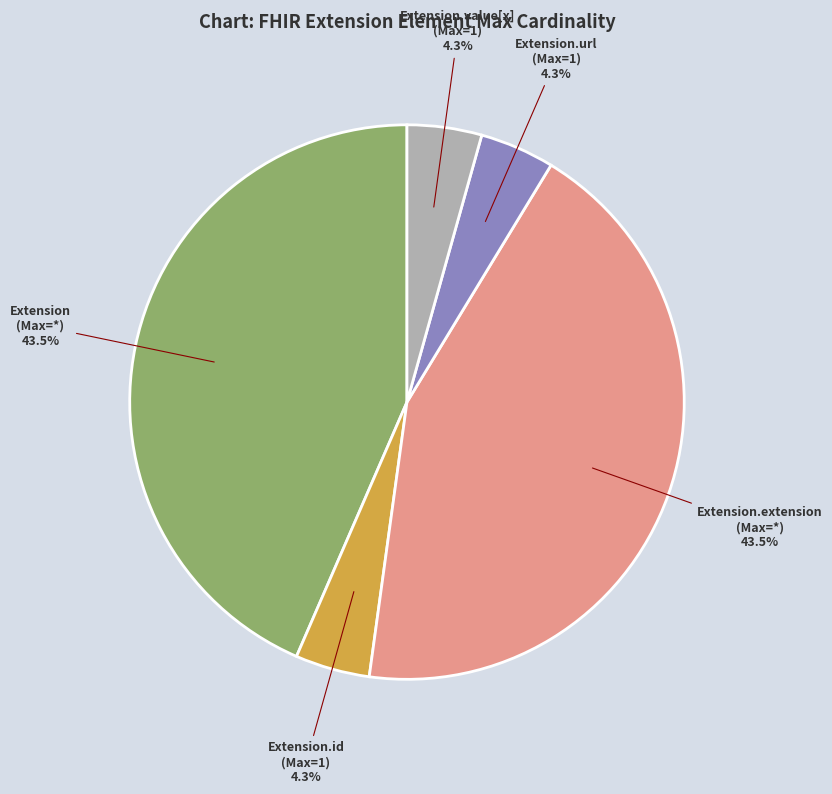

Is there any slice that represents more than half of the pie?

No